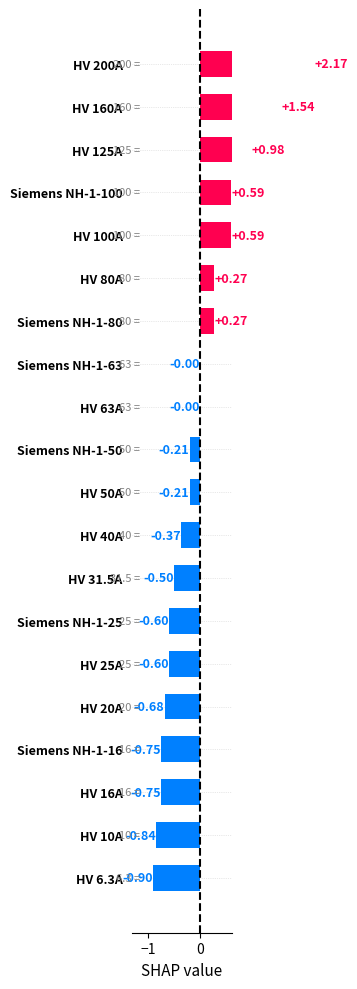

What is the maximum value shown in the chart?

2.2